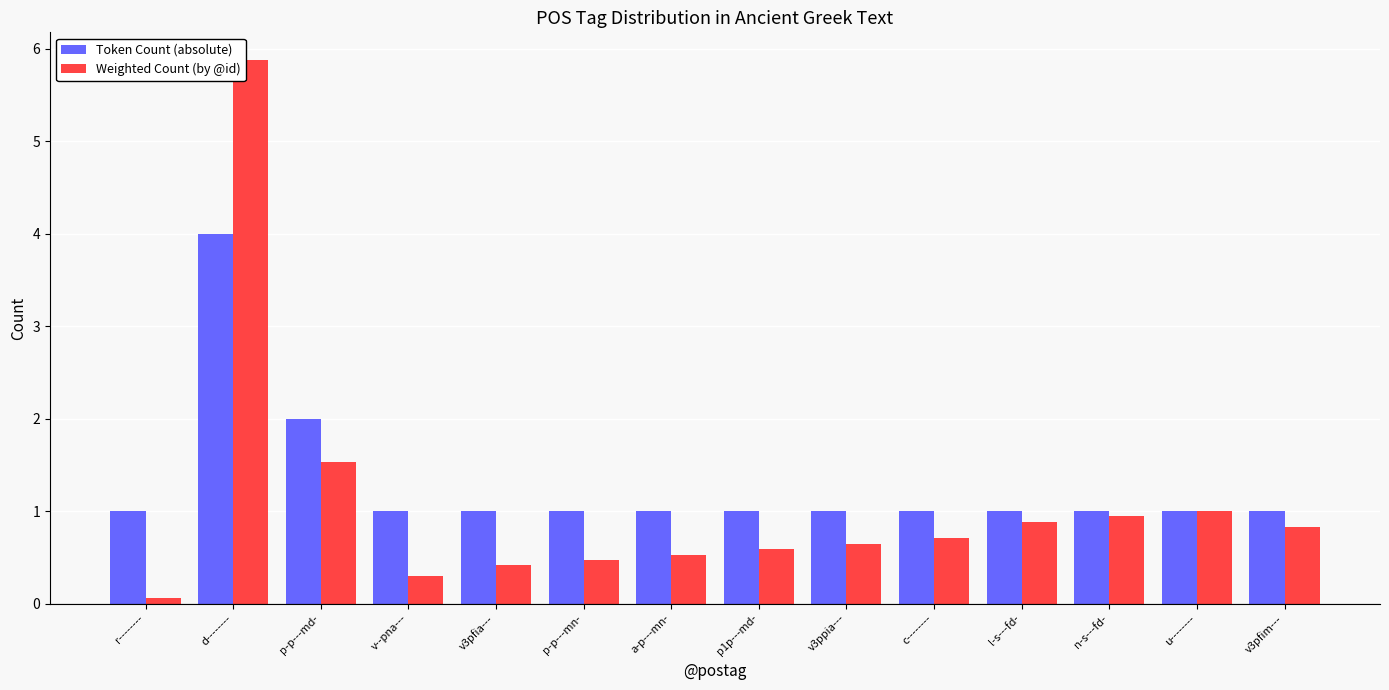

Reading left to right, what are all the values shown in this chart?

Token Count (absolute): r--------=1.0	d--------=4.0	p-p---md-=2.0	v--pna---=1.0	v3pfia---=1.0	p-p---mn-=1.0	a-p---mn-=1.0	p1p---md-=1.0	v3ppia---=1.0	c--------=1.0	l-s---fd-=1.0	n-s---fd-=1.0	u--------=1.0	v3pfim---=1.0
Weighted Count (by @id): r--------=0.1	d--------=5.9	p-p---md-=1.5	v--pna---=0.3	v3pfia---=0.4	p-p---mn-=0.5	a-p---mn-=0.5	p1p---md-=0.6	v3ppia---=0.6	c--------=0.7	l-s---fd-=0.9	n-s---fd-=0.9	u--------=1.0	v3pfim---=0.8